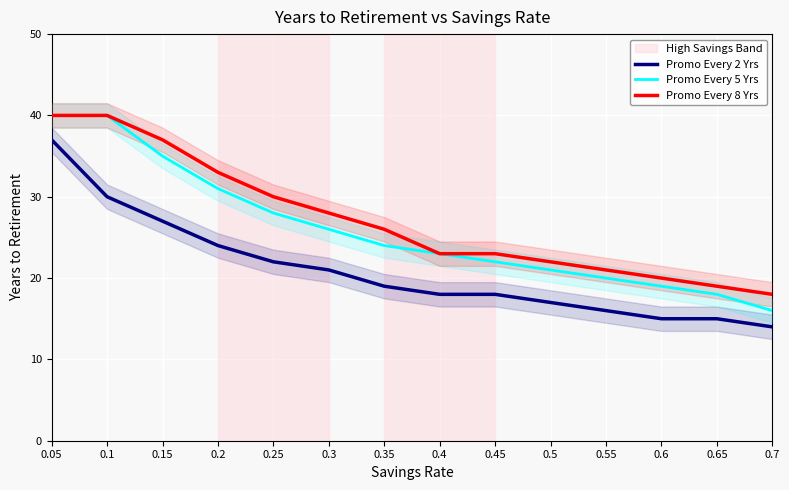

What are all the series names shown in the legend?

Promo Every 2 Yrs, Promo Every 5 Yrs, Promo Every 8 Yrs